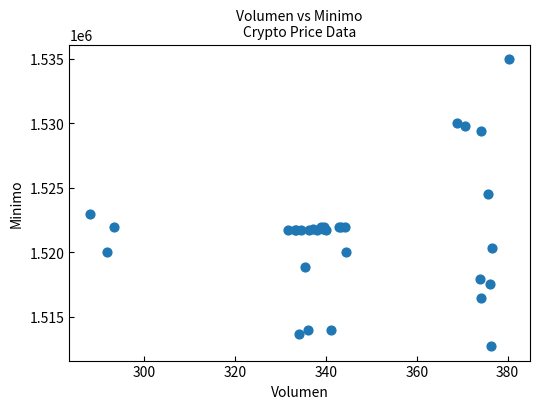

What Y value in the scatter plot is closest to 1523862?

1524513